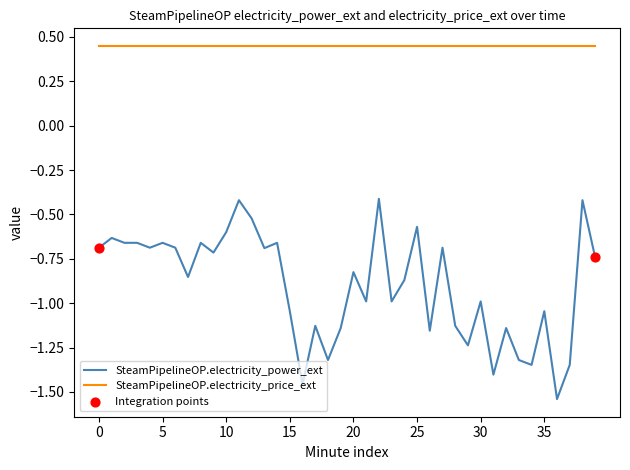

Which series has the largest range (max minus min)?

SteamPipelineOP.electricity_power_ext